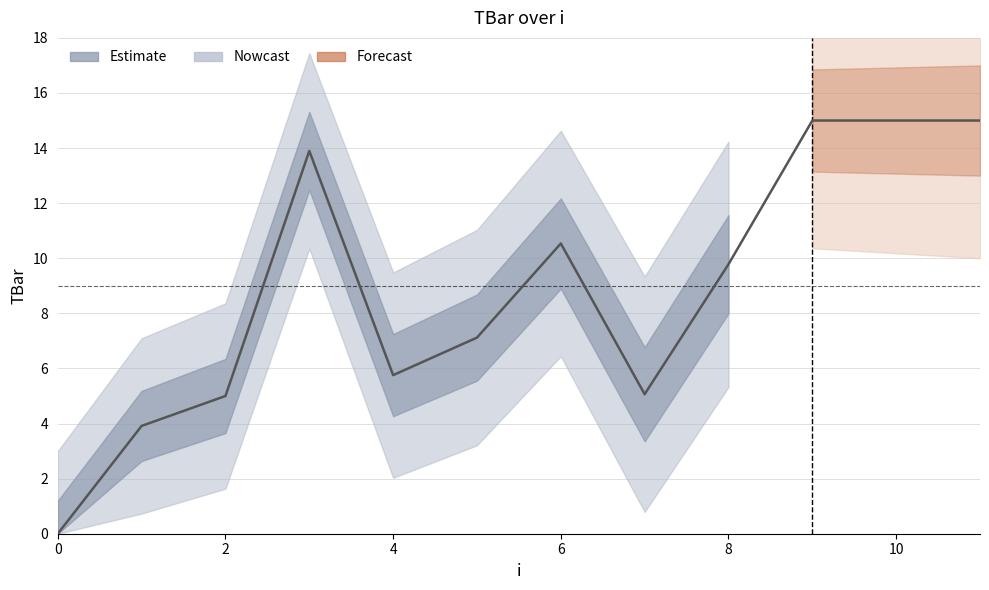

What is the difference between the values at 9 and 8?

5.2